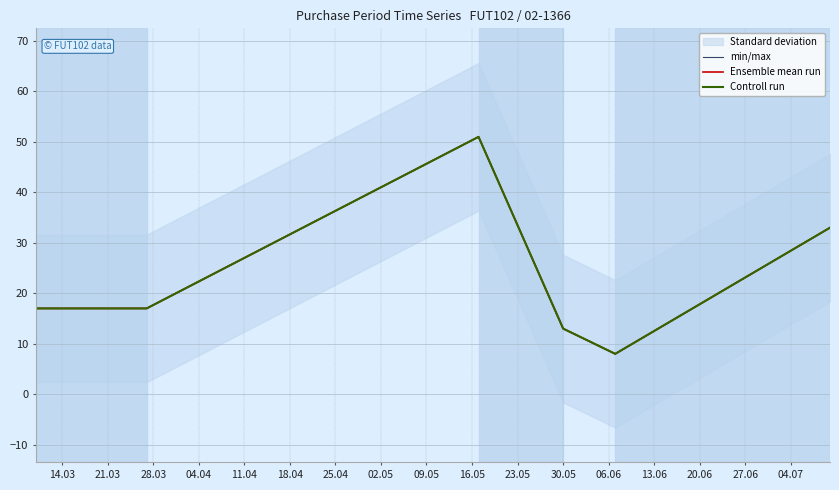

Where does the Controll run series first go above 17?

28.03